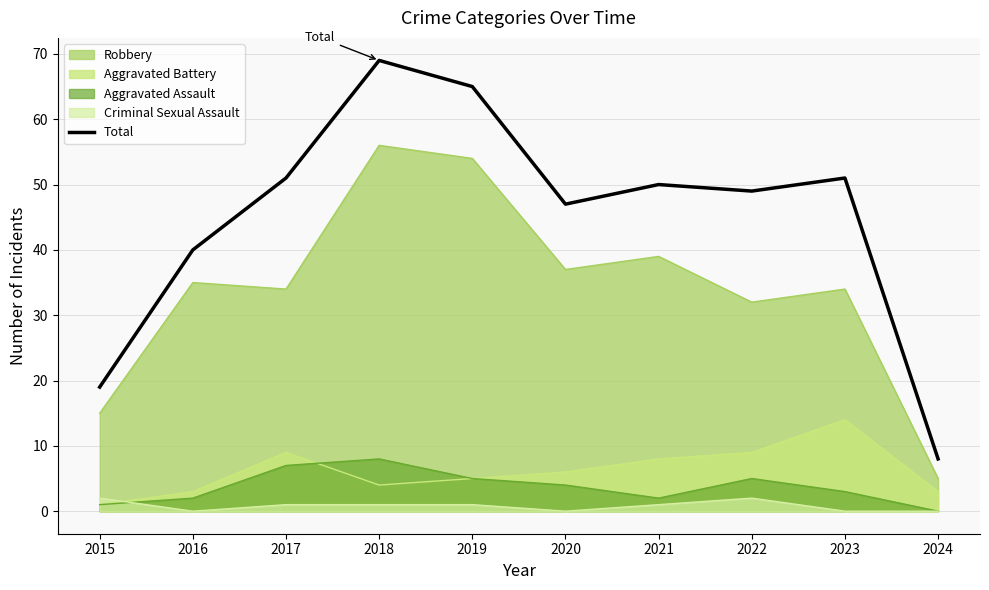

Where is the first local maximum?

2018